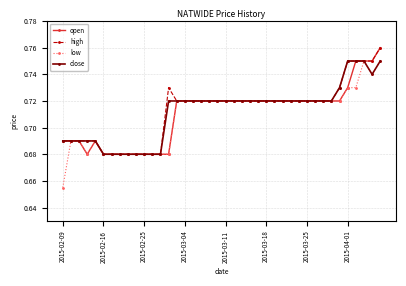

Count the open values in the range 0 to 1.

40